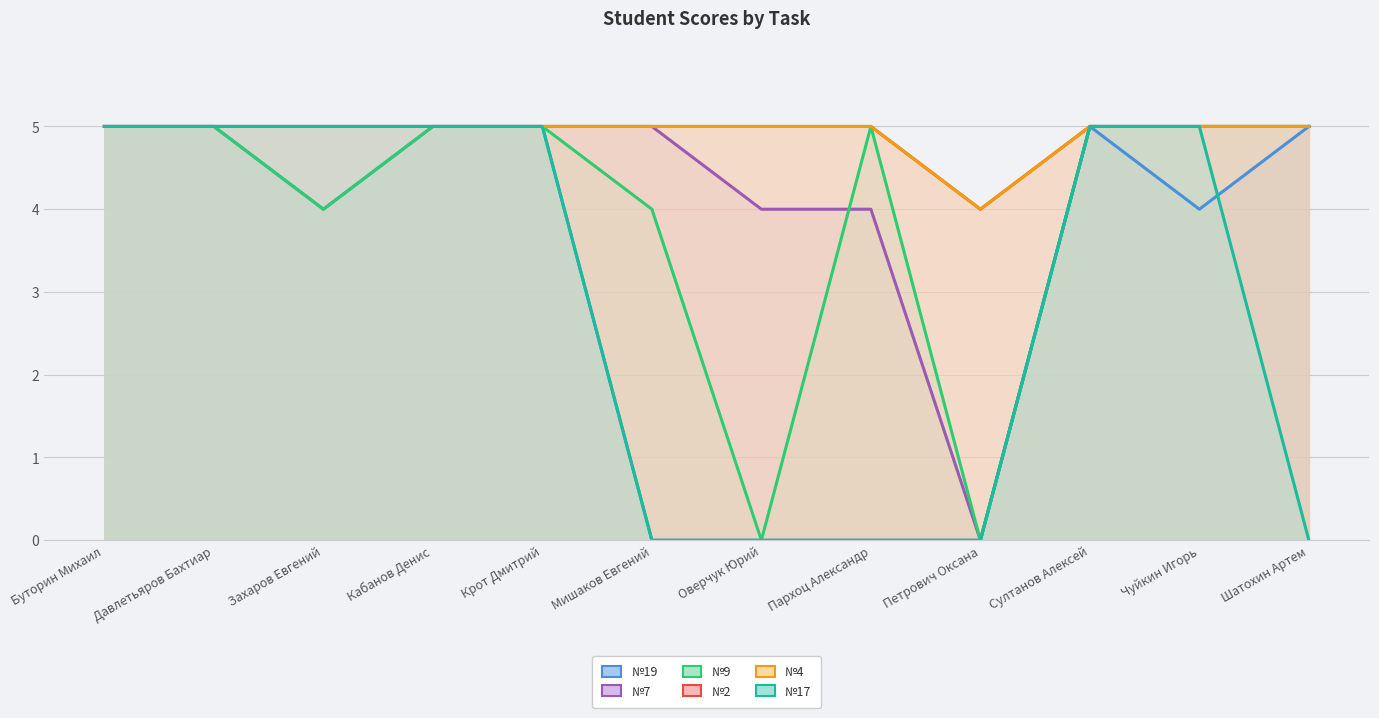

Read the №9 value at Шатохин Артем.

5